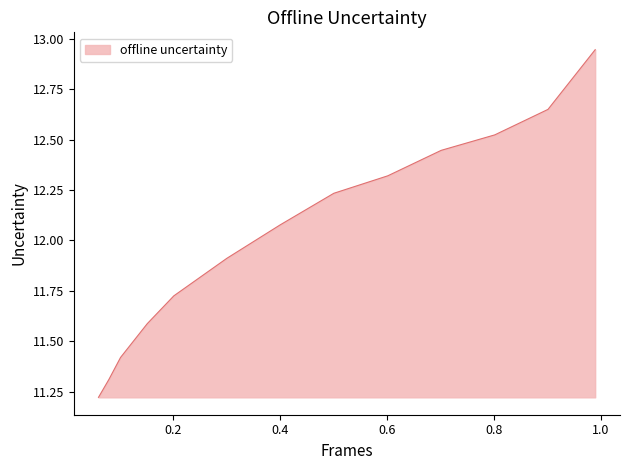

Rank the categories by value from lowest to highest.

0.0608, 0.0803, 0.102, 0.152, 0.2016, 0.3007, 0.4006, 0.5006, 0.6014, 0.7013, 0.8013, 0.9008, 0.989